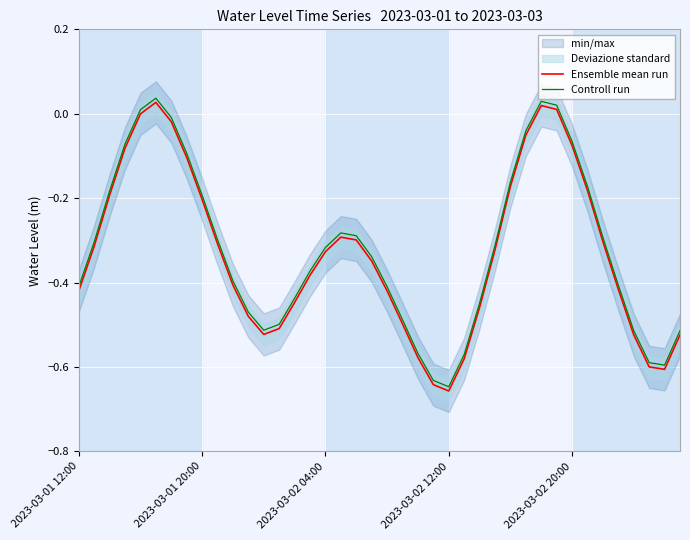

True or false: Controll run and Ensemble mean run cross at least once.

False